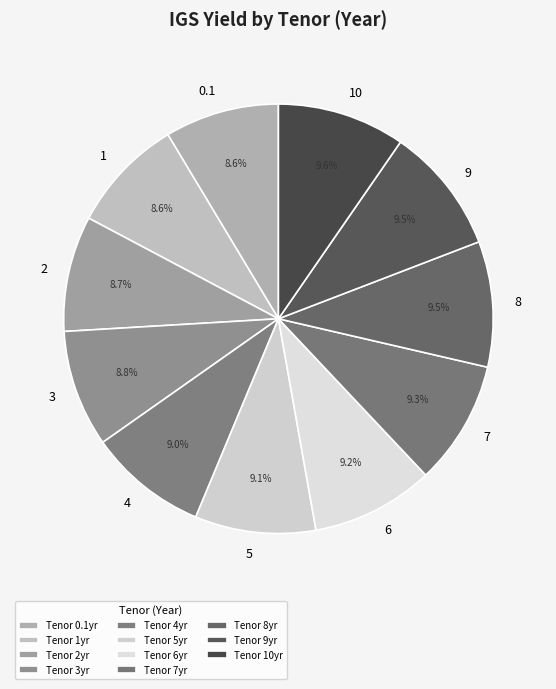

Combined, do 3 and 9 account for over 50%?

No